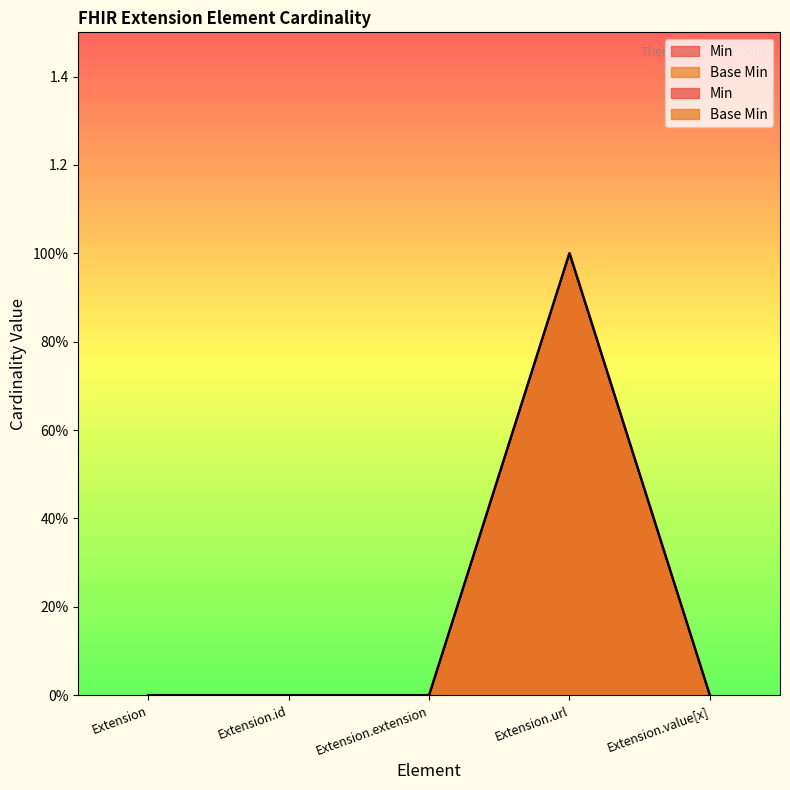

How many interior local peaks does the Min series have?

1